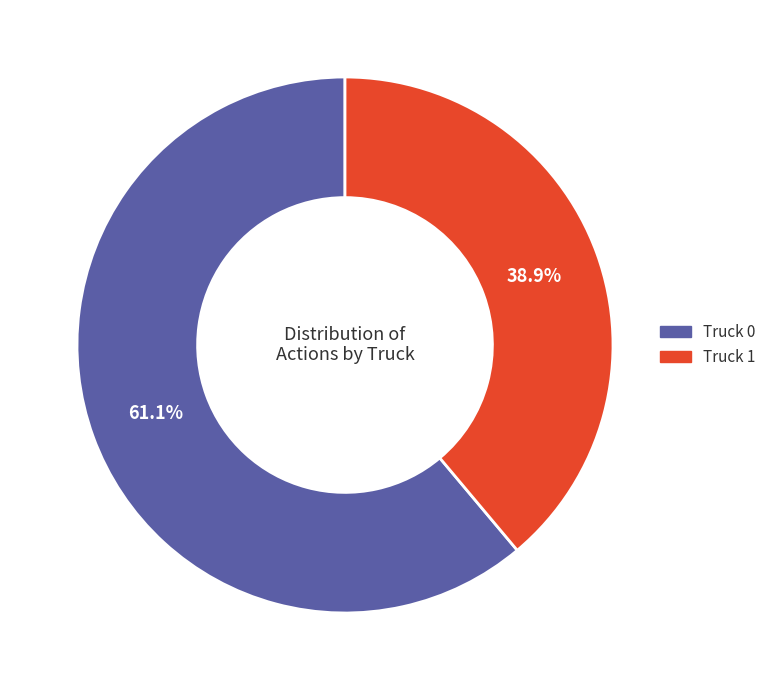

Is it true that Truck 0 is 50% of the pie?

False